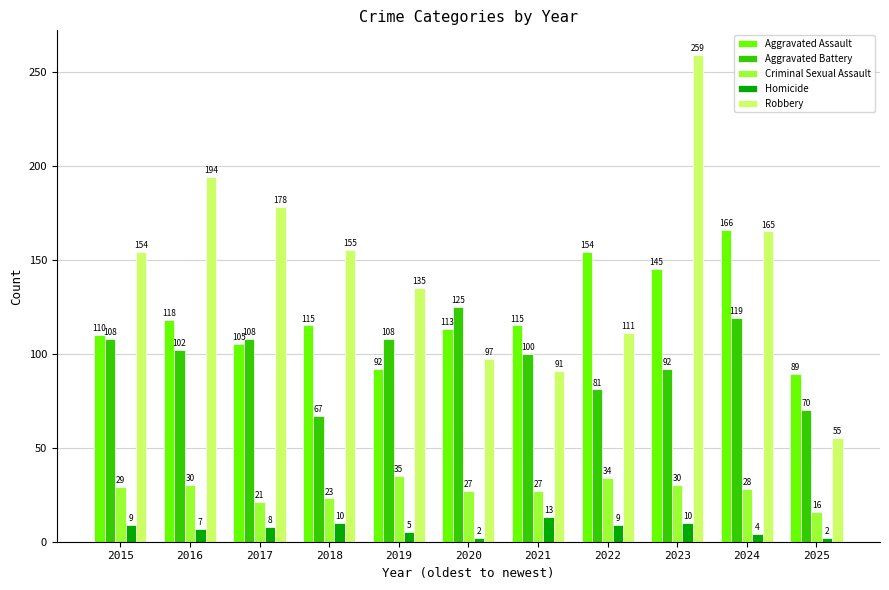

The Aggravated Assault series shows 89 at 2025. True or false?

True